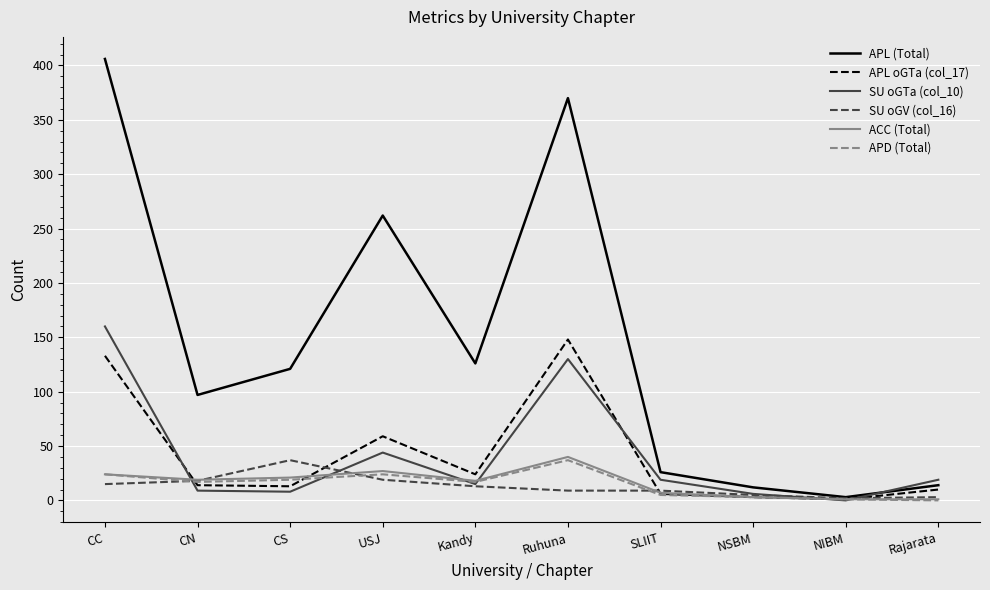

At which category does the chart reach its peak across all series?

CC